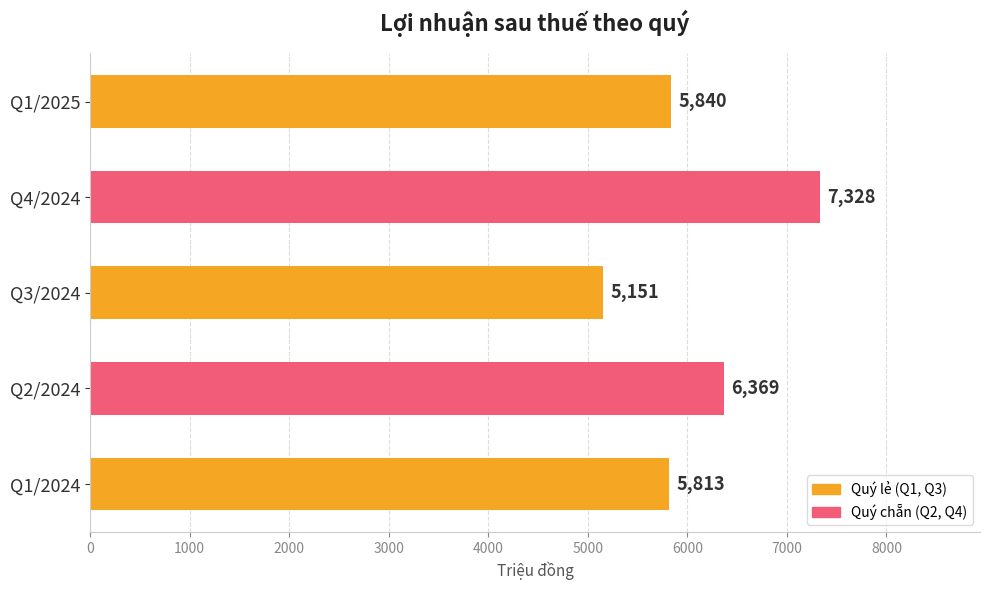

List the labels in order of value, largest first.

Q4/2024, Q2/2024, Q1/2025, Q1/2024, Q3/2024